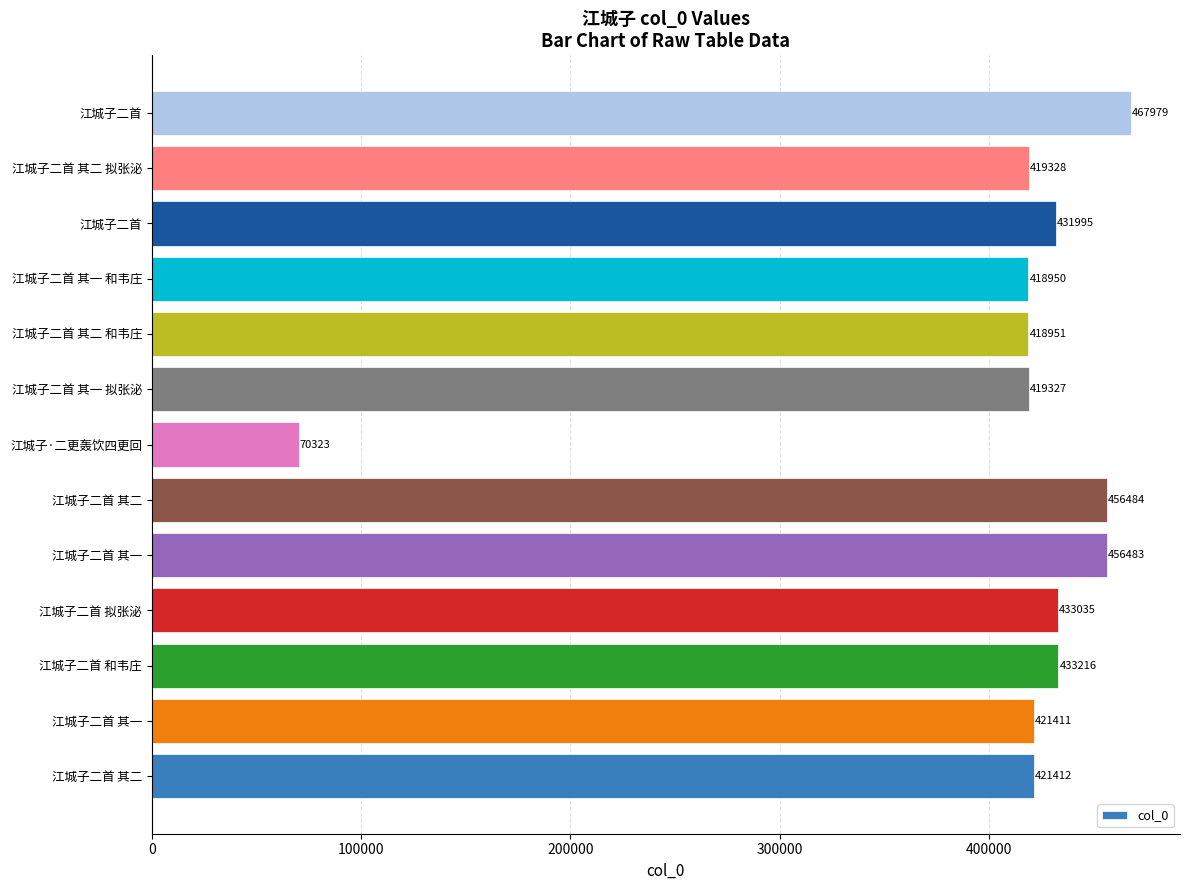

Does the chart contain stacked bars?

No